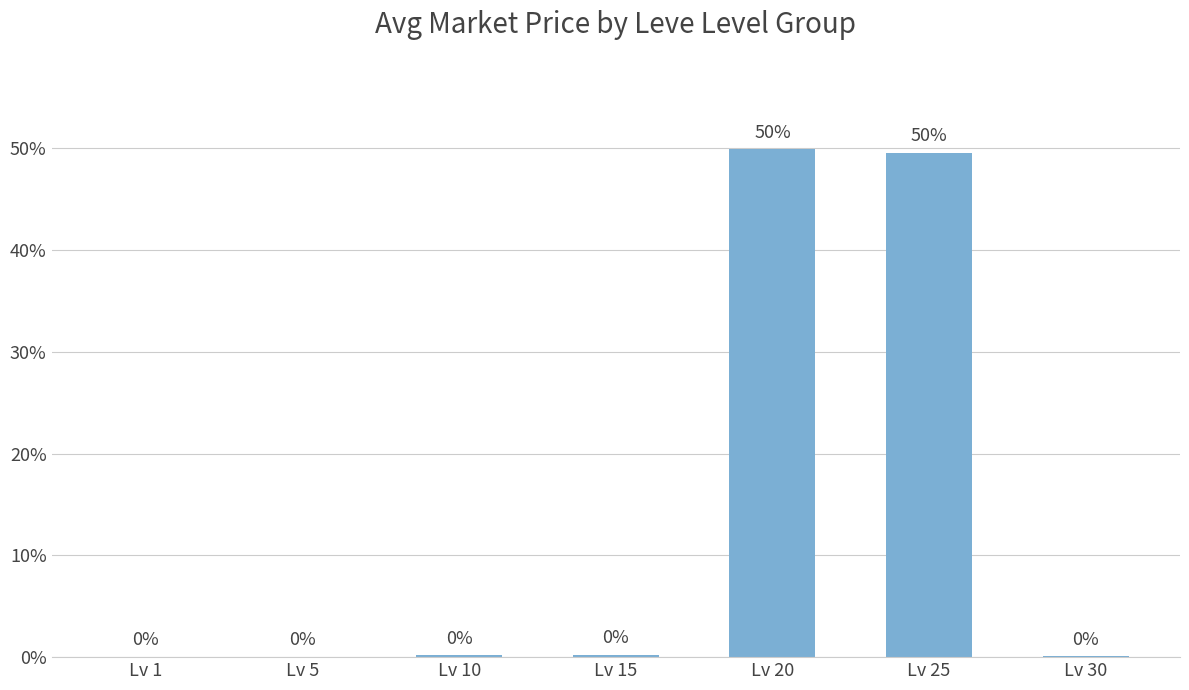

What value does the data have at Lv 25?

0.5